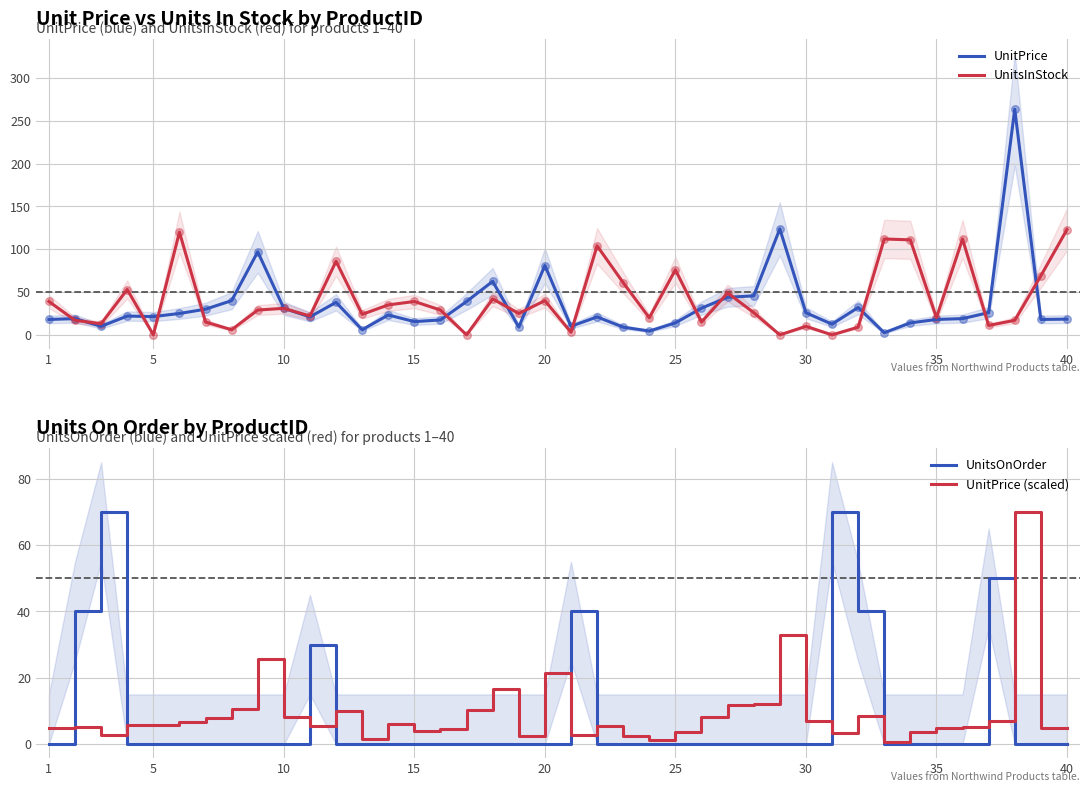

What are all the series names shown in the legend?

UnitPrice, UnitsInStock, UnitsOnOrder, UnitPrice (scaled)